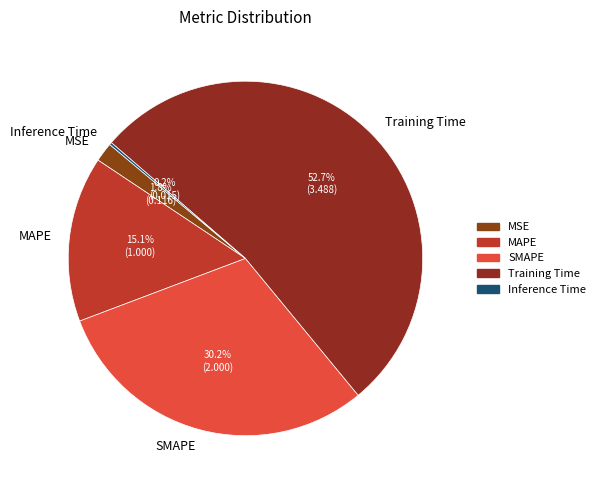

Combined, do SMAPE and Training Time account for over 50%?

Yes